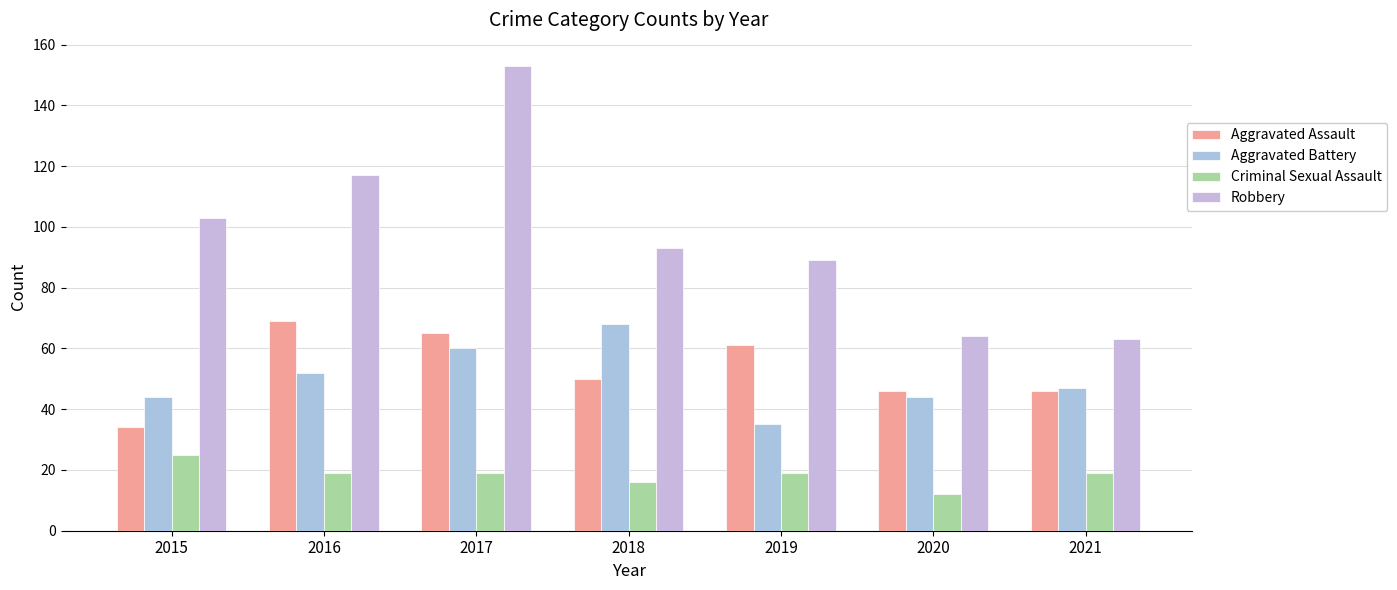

Which category has the lowest value across all series?

2020